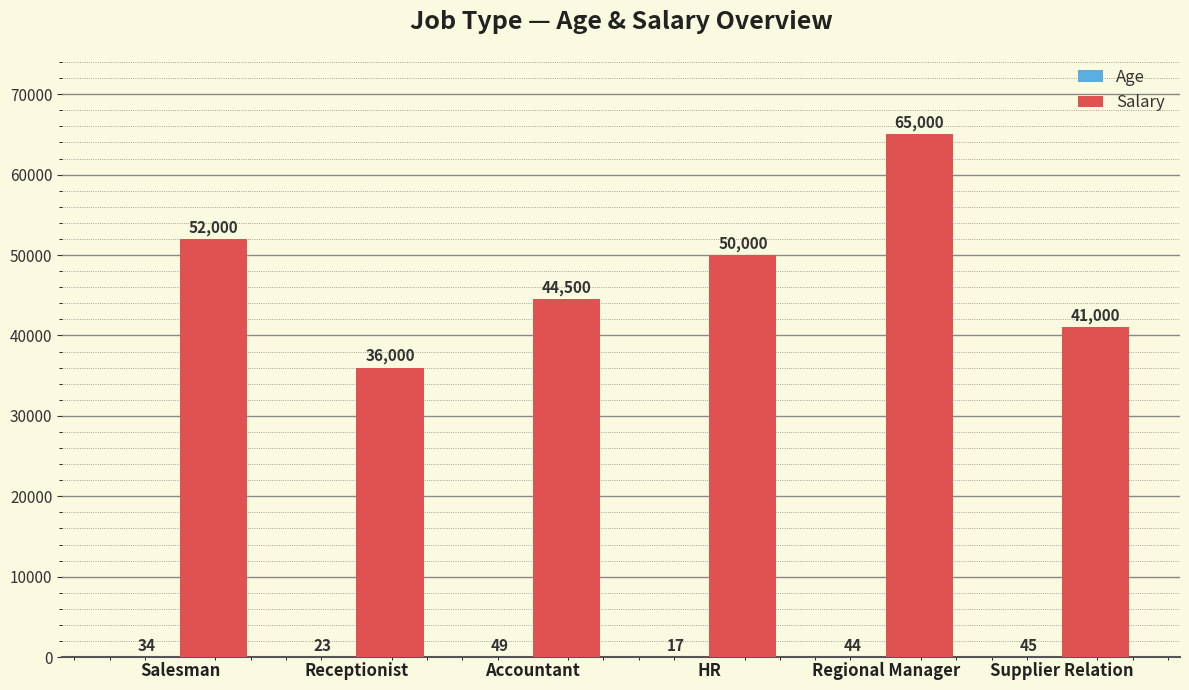

What is the difference between the Salary values at Receptionist and Regional Manager?

29000